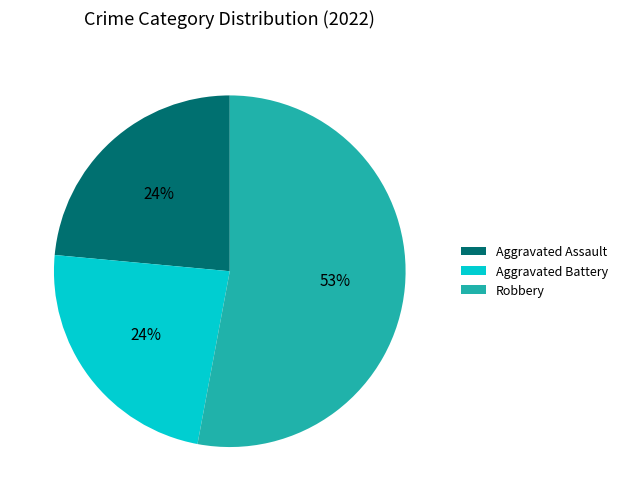

Combined, do Robbery and Aggravated Assault account for over 50%?

Yes